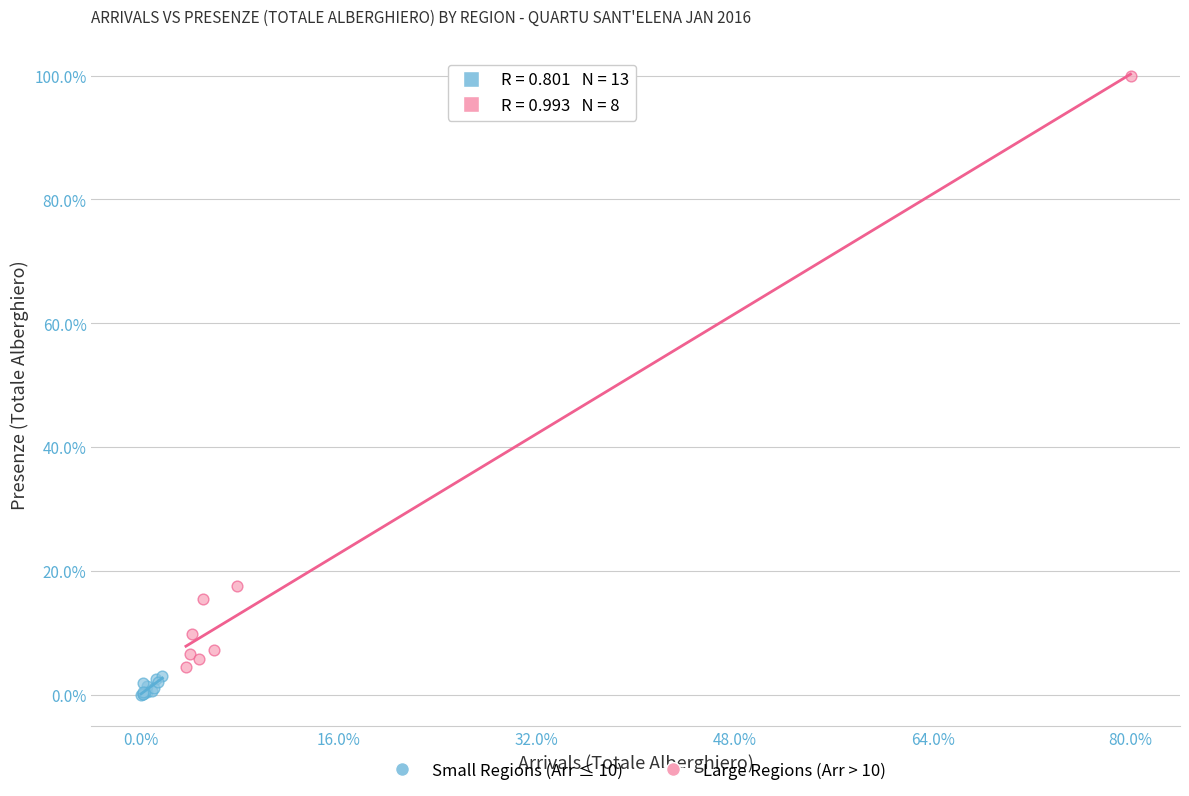

What are all the series names shown in the legend?

Small Regions (Arr ≤ 10), Large Regions (Arr > 10)